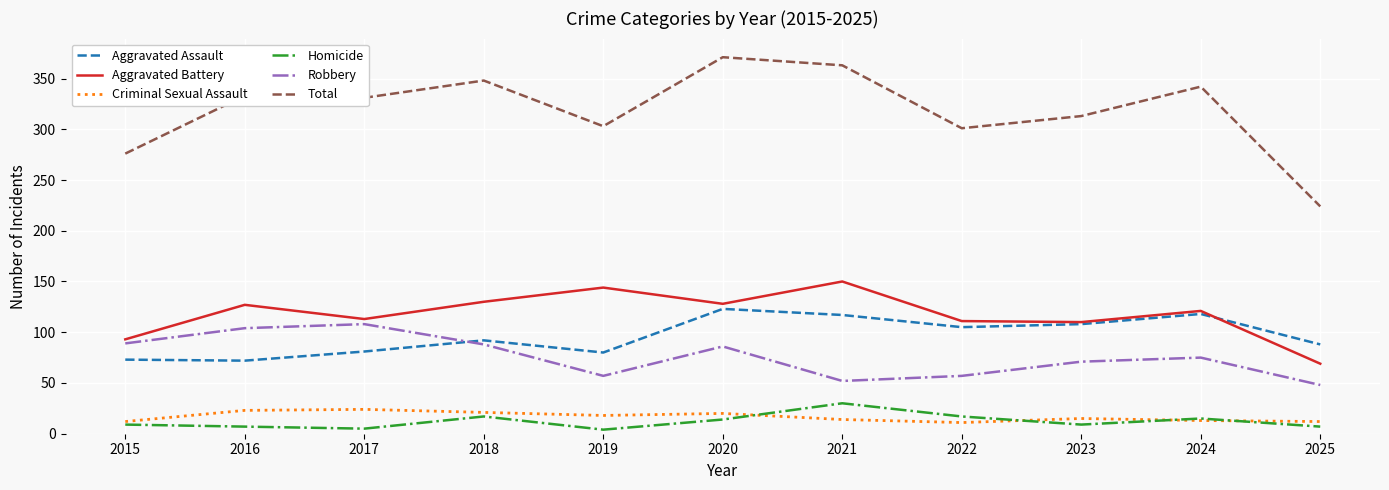

True or false: Total and Criminal Sexual Assault cross at least once.

False